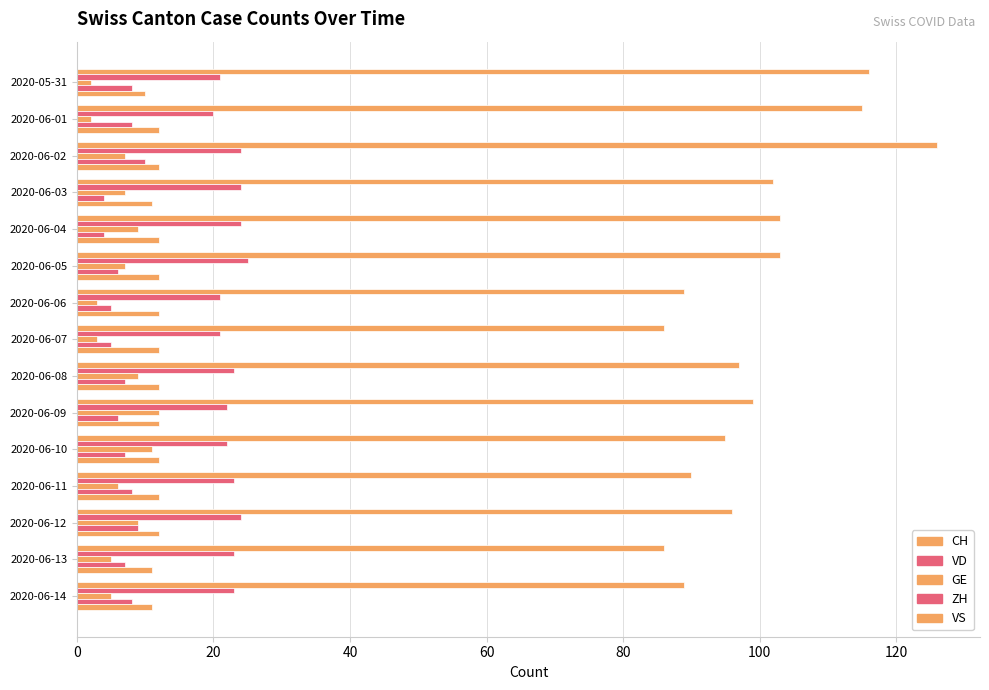

What is the sum of all VD values?

340